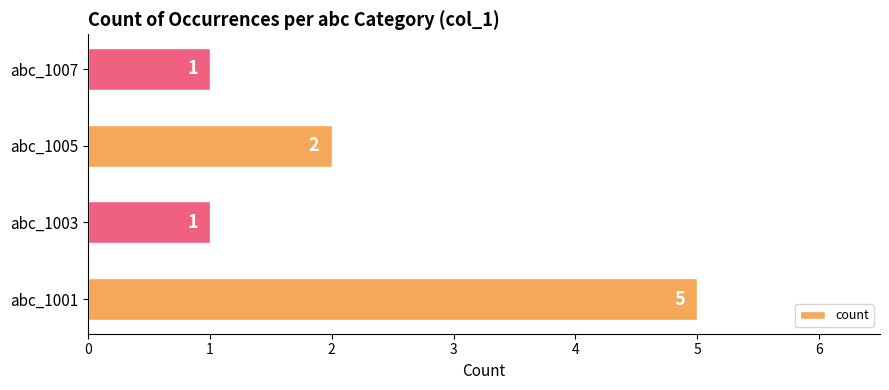

Approximately how many times larger is the value at abc_1005 compared to abc_1003?

2.0